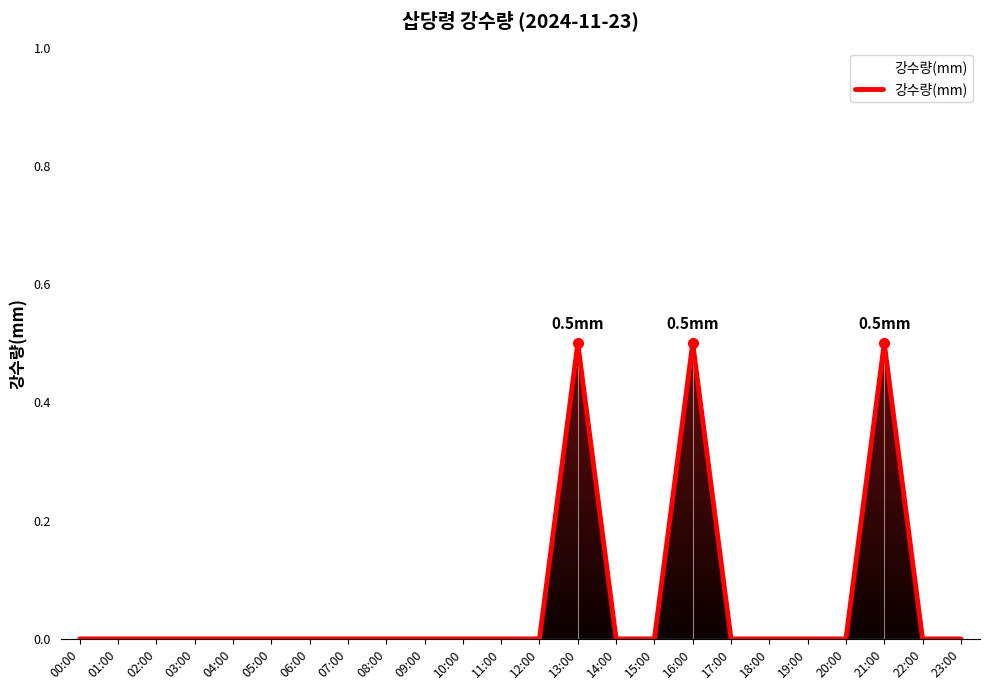

Reading left to right, list all the values displayed in this chart.

00:00=0.0	01:00=0.0	02:00=0.0	03:00=0.0	04:00=0.0	05:00=0.0	06:00=0.0	07:00=0.0	08:00=0.0	09:00=0.0	10:00=0.0	11:00=0.0	12:00=0.0	13:00=0.5	14:00=0.0	15:00=0.0	16:00=0.5	17:00=0.0	18:00=0.0	19:00=0.0	20:00=0.0	21:00=0.5	22:00=0.0	23:00=0.0